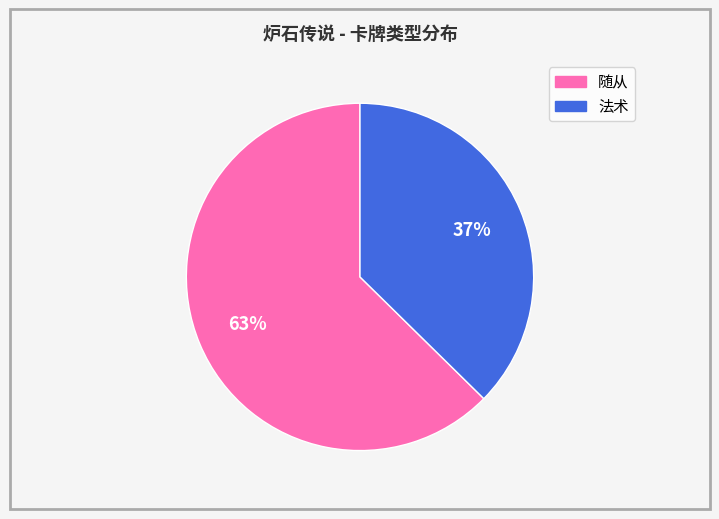

How many segments does this pie chart have?

2